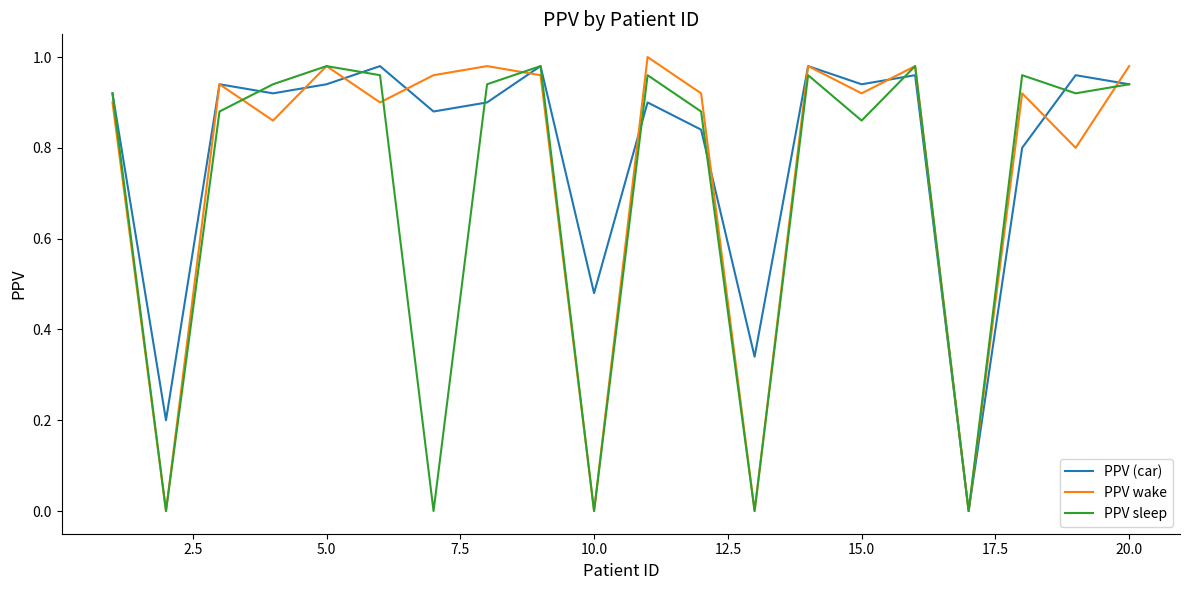

List the series in order of their overall mean, highest first.

PPV (car), PPV wake, PPV sleep